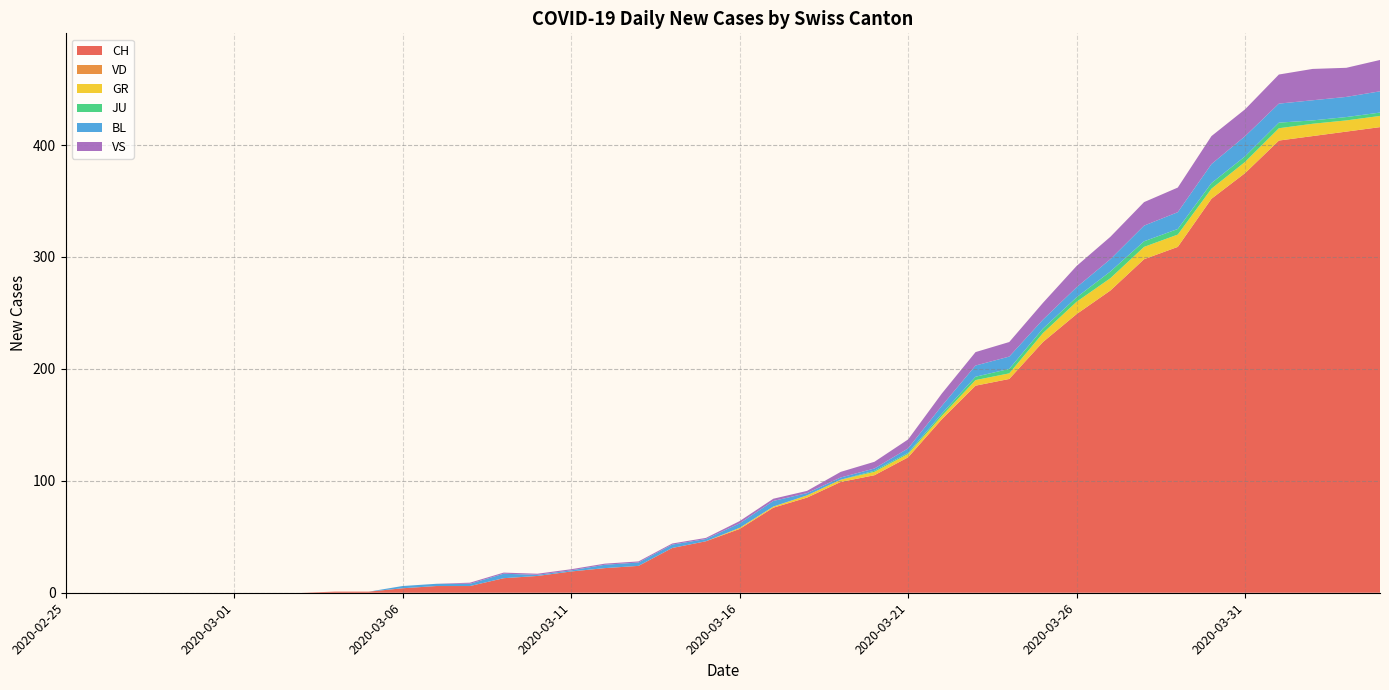

Reading left to right, transcribe all the data shown in this chart.

CH: 0	0	0	0	0	0	0	0	1	1	4	6	6	13	15	19	22	24	40	46	57	76	85	99	105	121	155	185	191	224	249	270	298	309	352	375	404	408	412	416
VD: 0	0	0	0	0	0	0	0	0	0	0	0	0	0	0	0	0	0	0	0	0	0	0	0	0	0	0	0	0	0	0	0	0	0	0	0	0	0	0	0
GR: 0	0	0	0	0	0	0	0	0	0	0	0	0	0	0	0	0	0	0	0	1	1	2	2	3	3	3	5	5	8	11	11	11	11	9	10	11	11	10	10
JU: 0	0	0	0	0	0	0	0	0	0	0	0	0	0	0	0	0	0	0	0	0	0	0	0	1	1	2	3	4	4	4	6	5	5	5	5	5	3	3	3
BL: 0	0	0	0	0	0	0	0	0	0	2	2	2	4	1	1	3	3	3	2	4	5	2	2	2	4	7	10	11	8	9	11	14	15	17	18	17	18	18	19
VS: 0	0	0	0	0	0	0	0	0	0	0	0	1	1	1	1	1	1	1	1	2	2	2	5	6	8	11	12	13	15	19	20	21	22	25	24	26	28	26	28